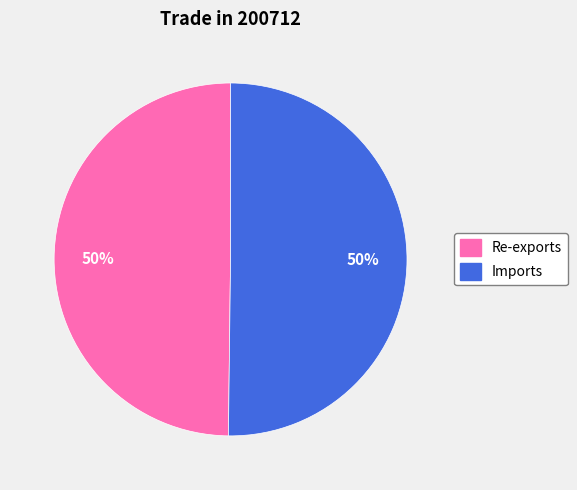

How many slices are in this pie chart?

2